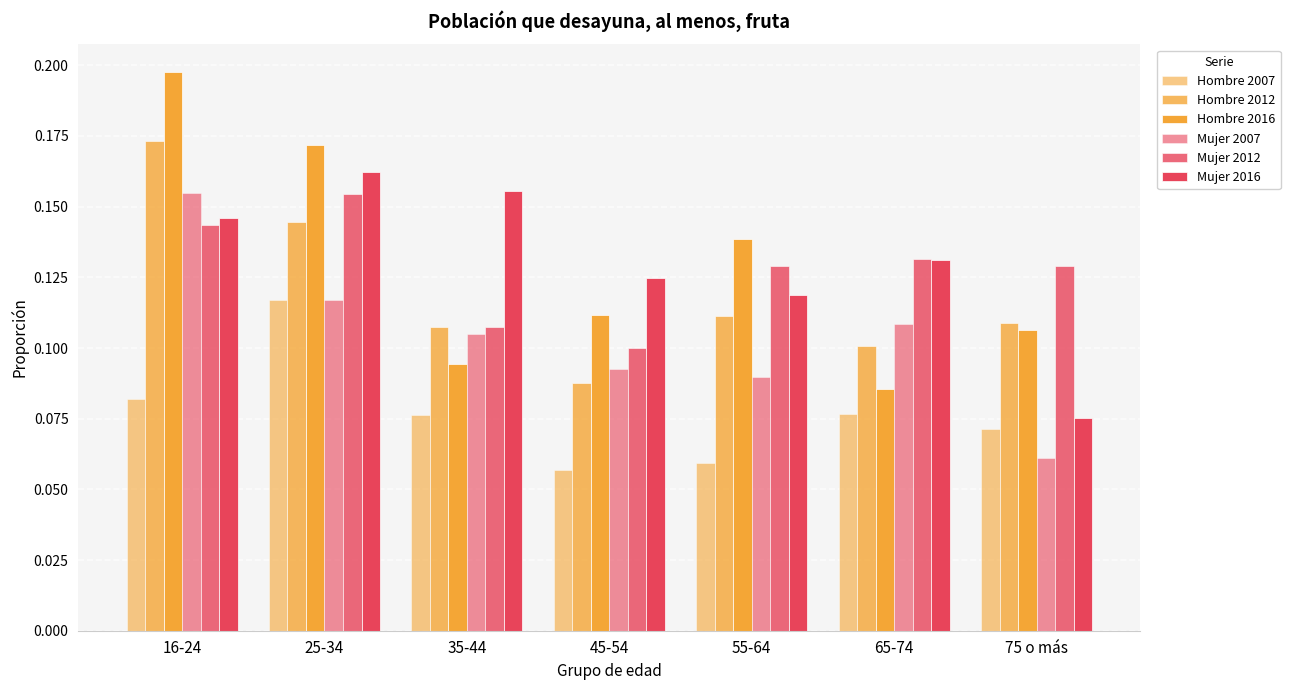

Count the number of categories in the chart.

7